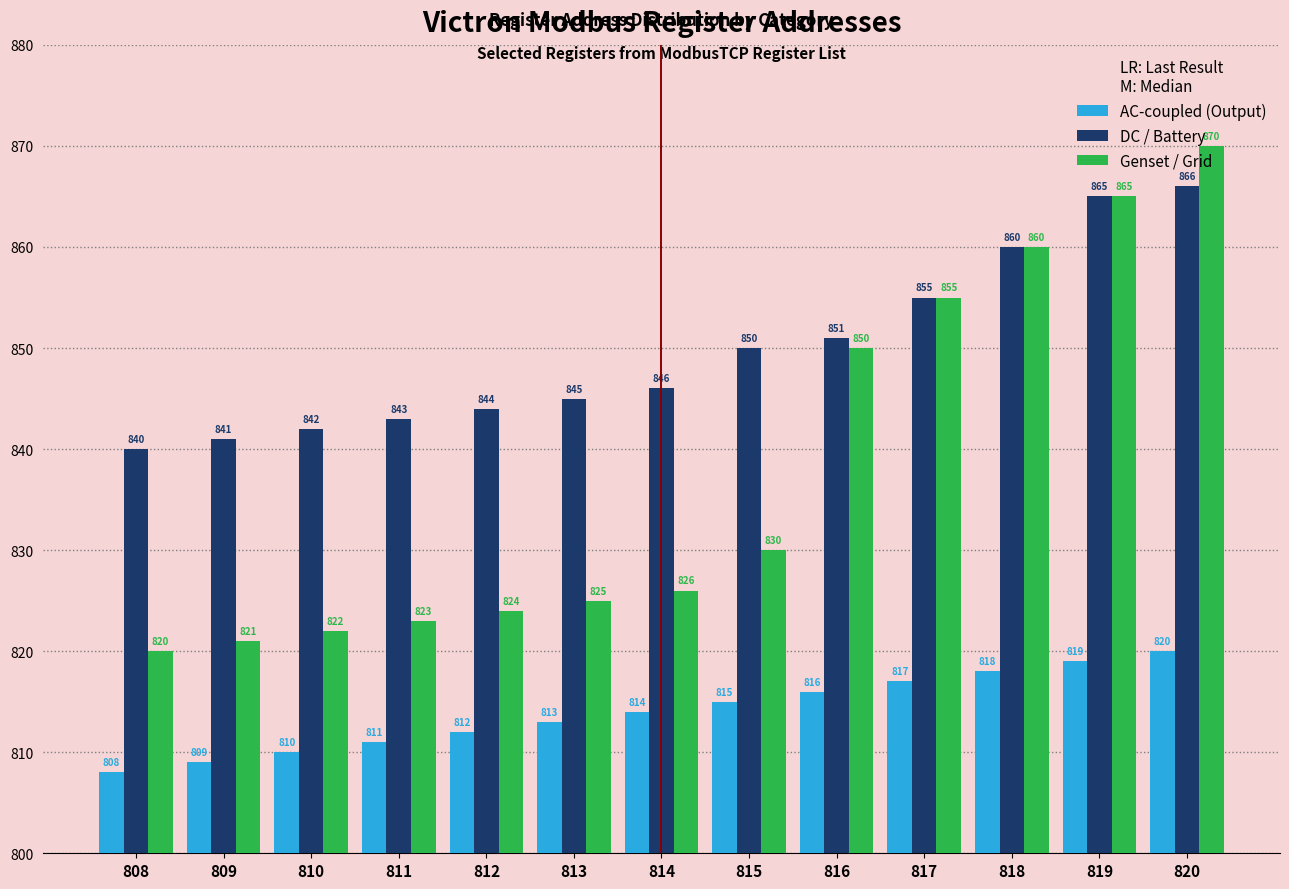

Which series has the widest spread of values?

Genset / Grid